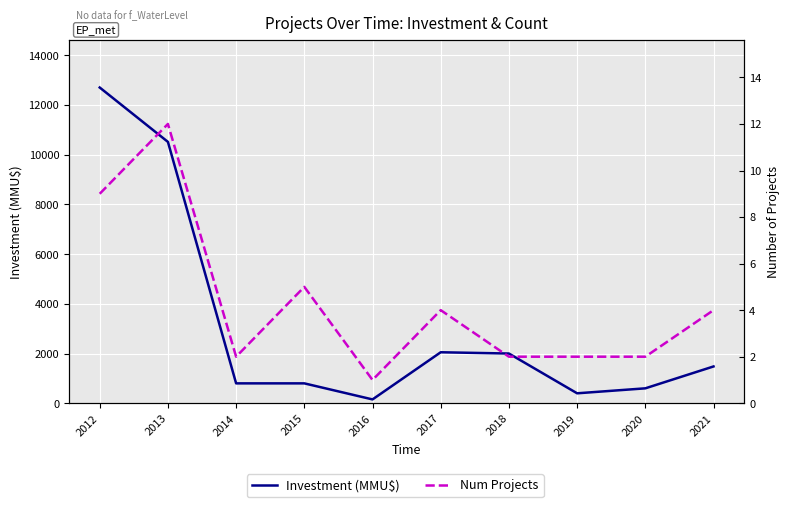

What is the difference between the second highest and second lowest values in the Num Projects series?

7